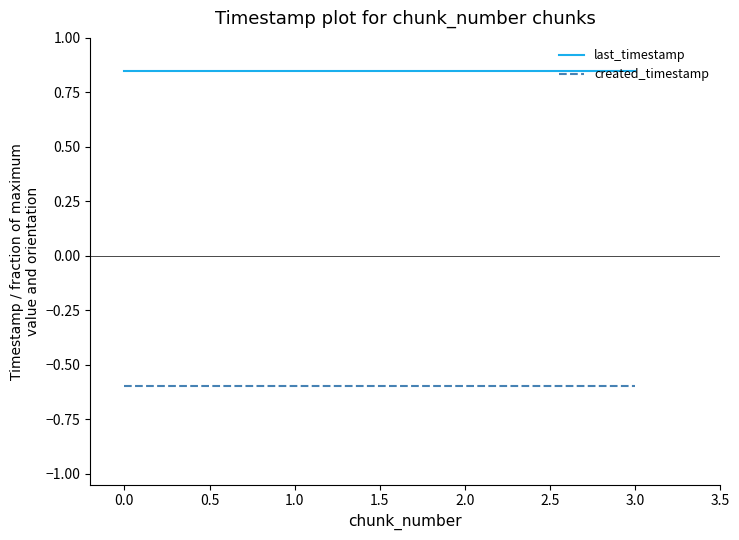

Rank the series at 1.0 from lowest to highest value.

created_timestamp, last_timestamp